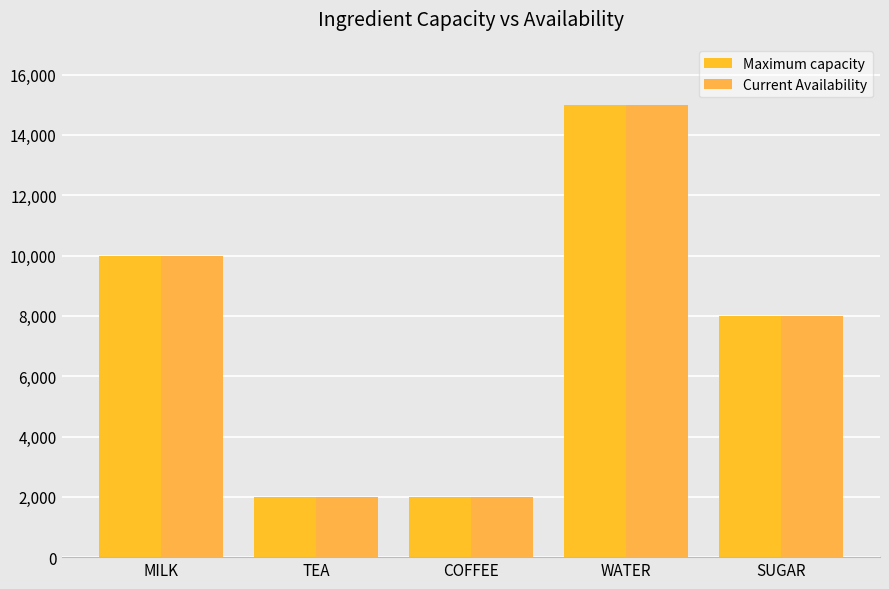

Where does the Current Availability series first go above 8000?

MILK